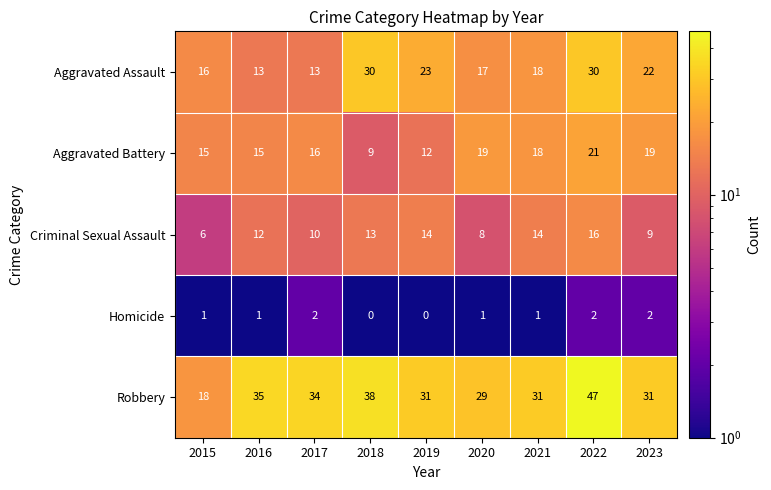

What is the lowest value of the Aggravated Battery series?

9